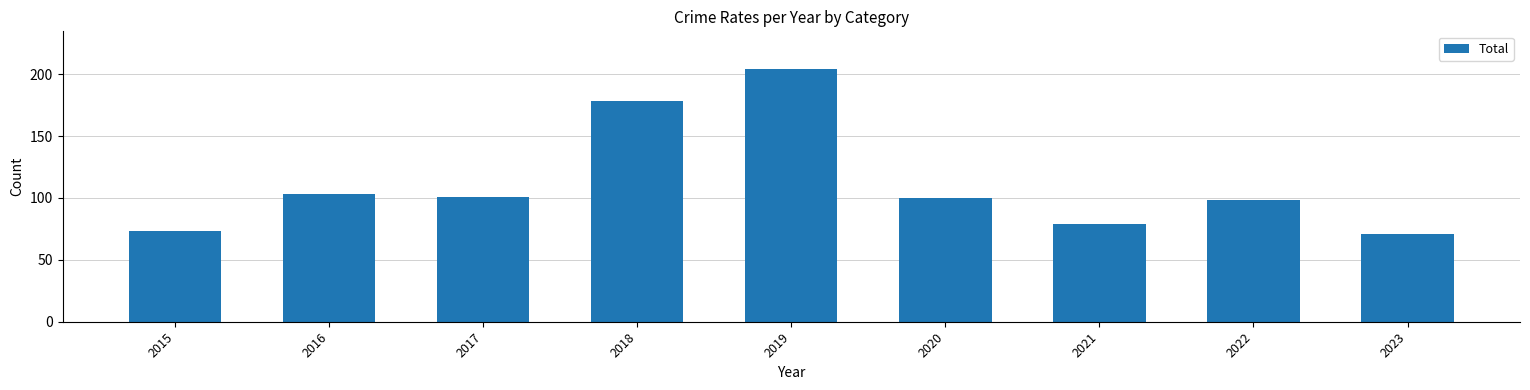

Count the number of data series in this chart.

1